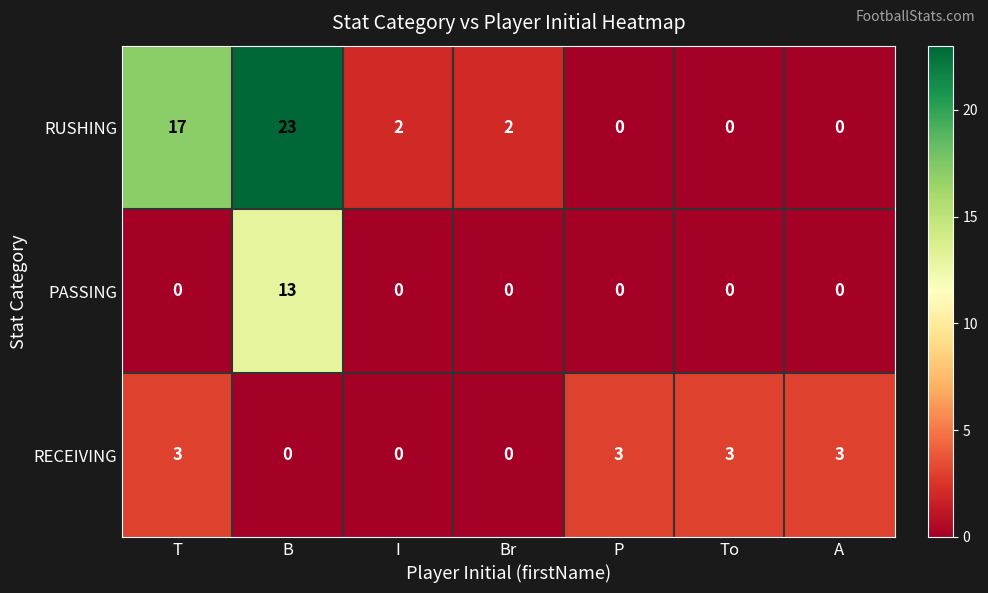

Which label corresponds to the largest value in the chart?

B